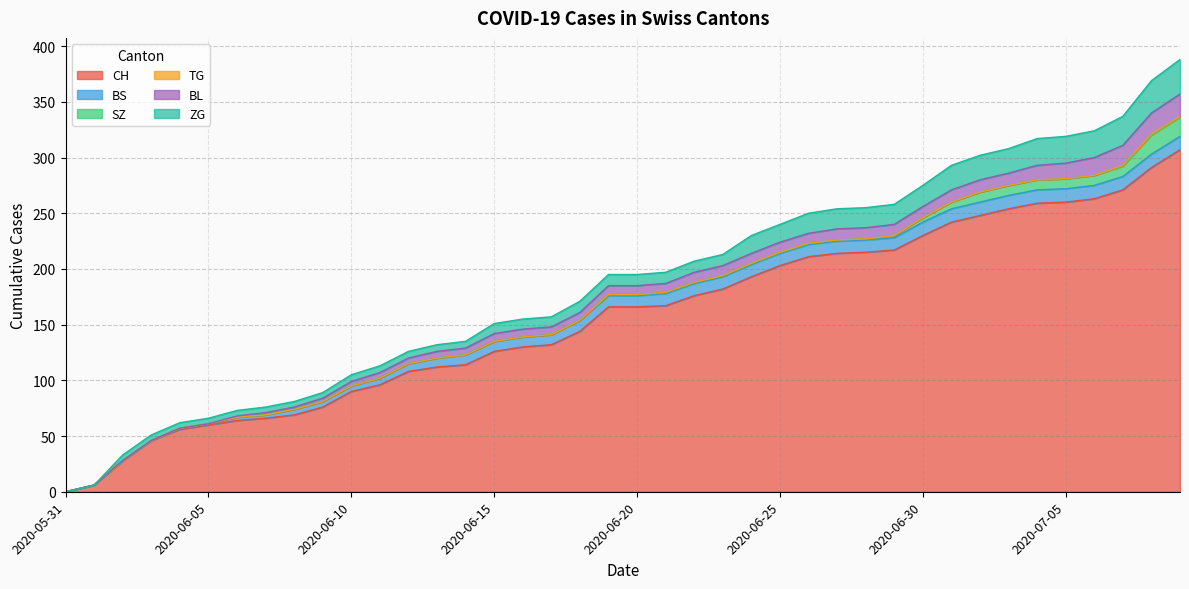

What is the sum of all CH values?

6258